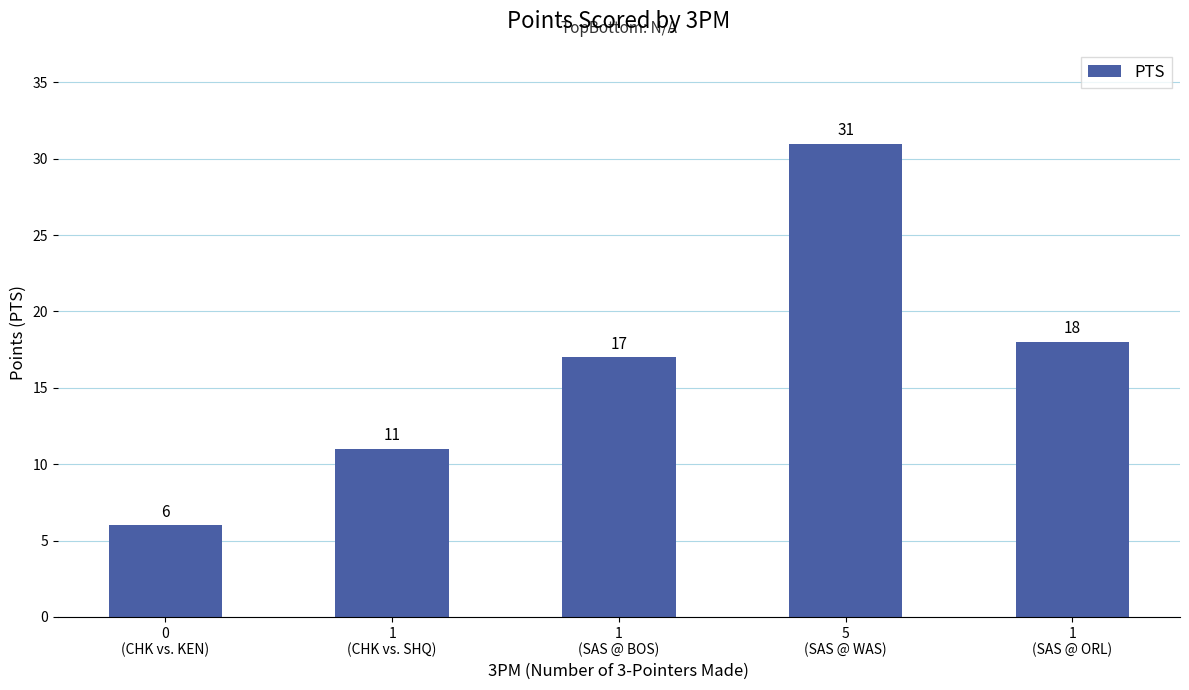

What is the minimum value shown in the chart?

6